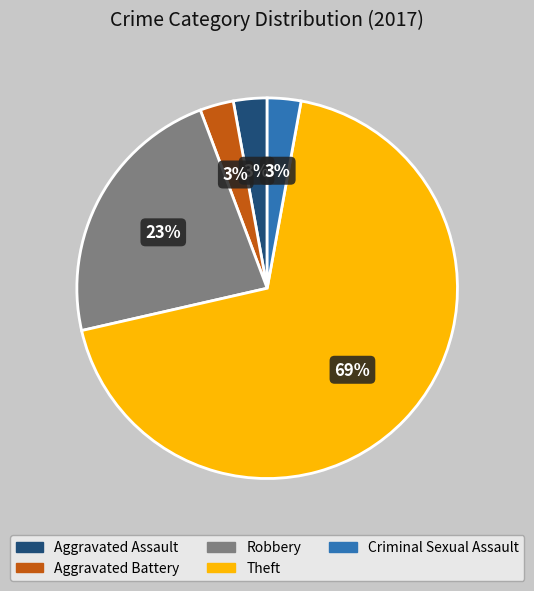

What is the ratio of the value at Aggravated Battery to the value at Criminal Sexual Assault?

1.0